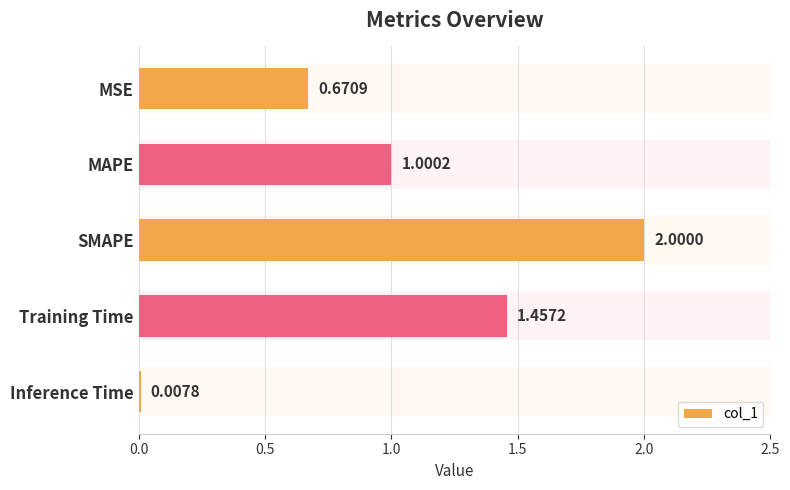

At which category does the chart reach its minimum across all series?

Inference Time